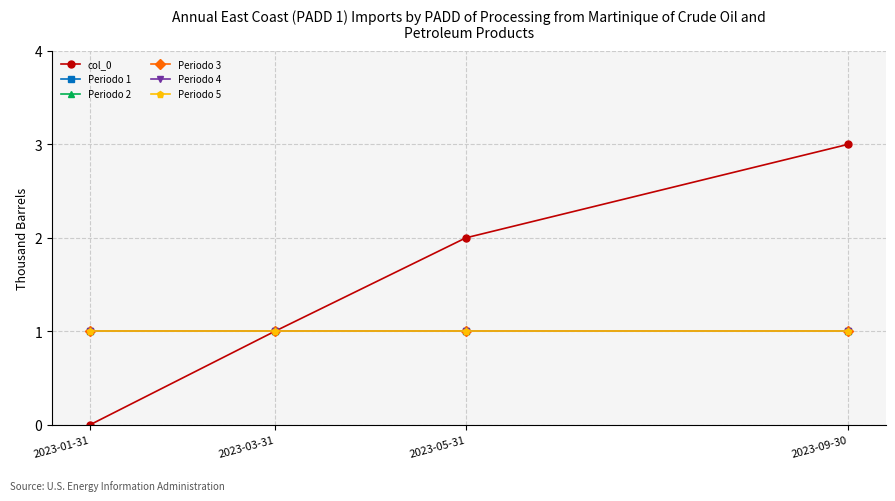

Read the Periodo 2 value at 2023-01-31.

1